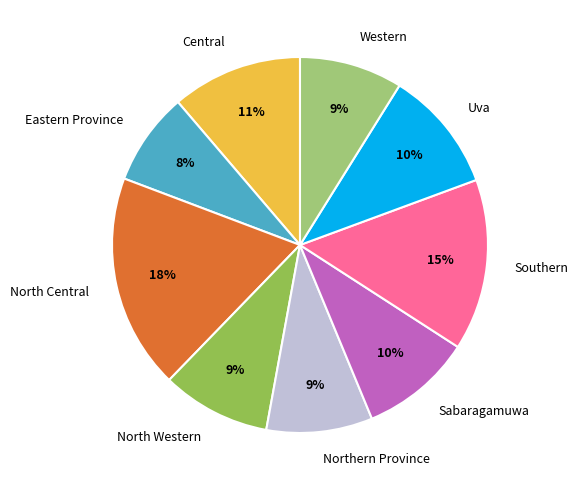

To the nearest percent, what is the difference between the Uva and Northern Province slice percentages?

1%